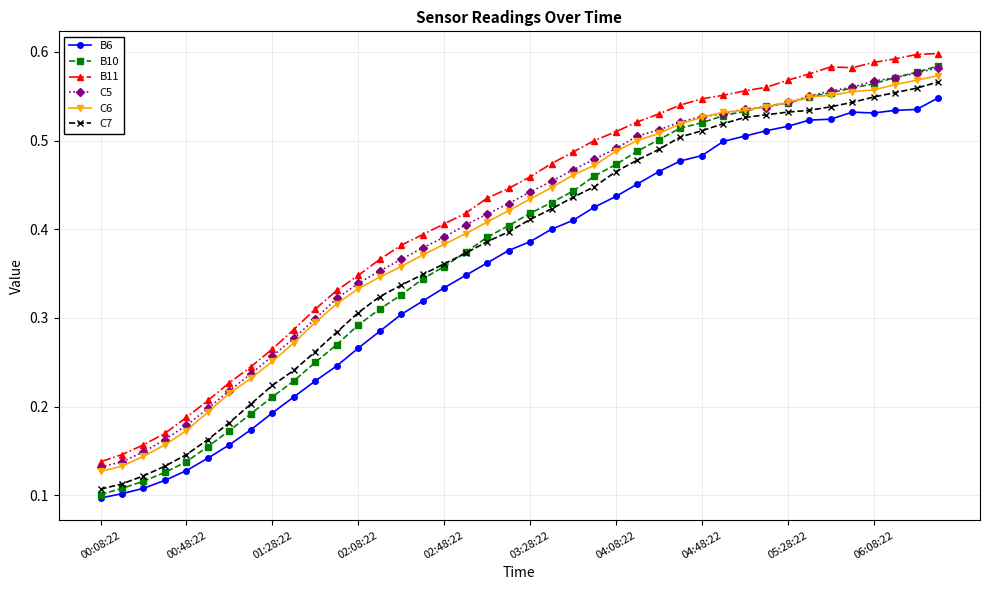

At how many categories does at least one series exceed 0?

40